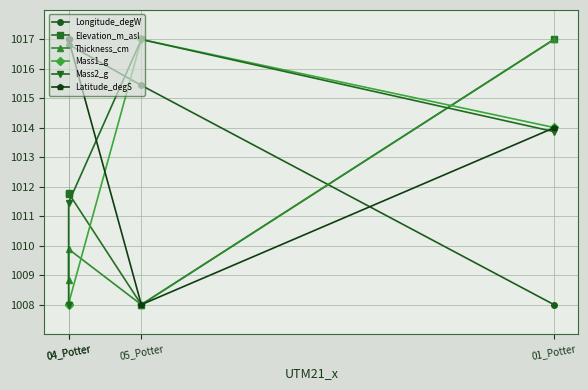

What is the lowest value of the Elevation_m_asl series?

1008.0